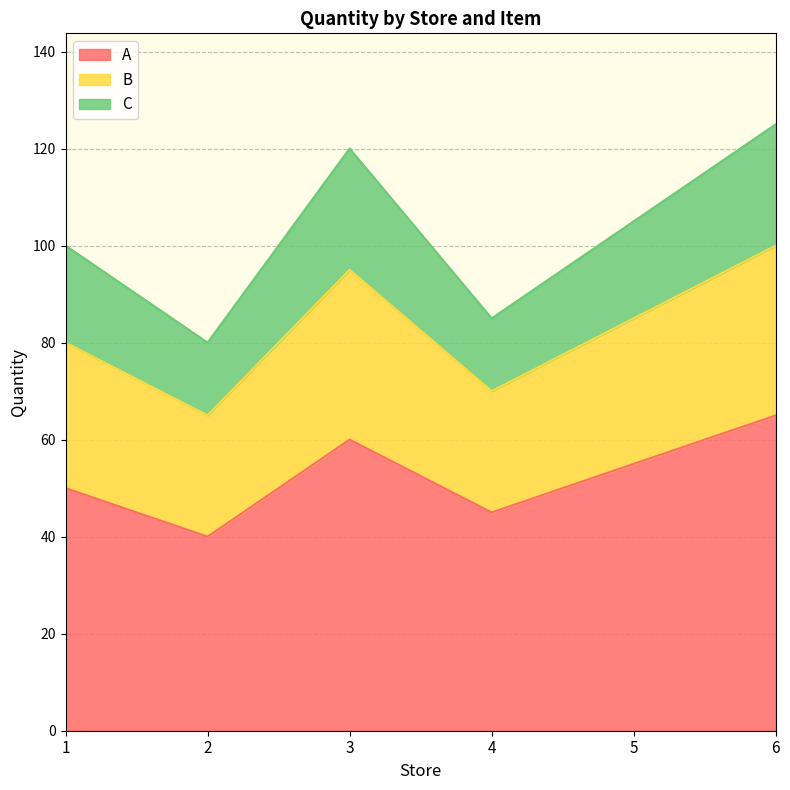

The A series shows 45 at 4. True or false?

True